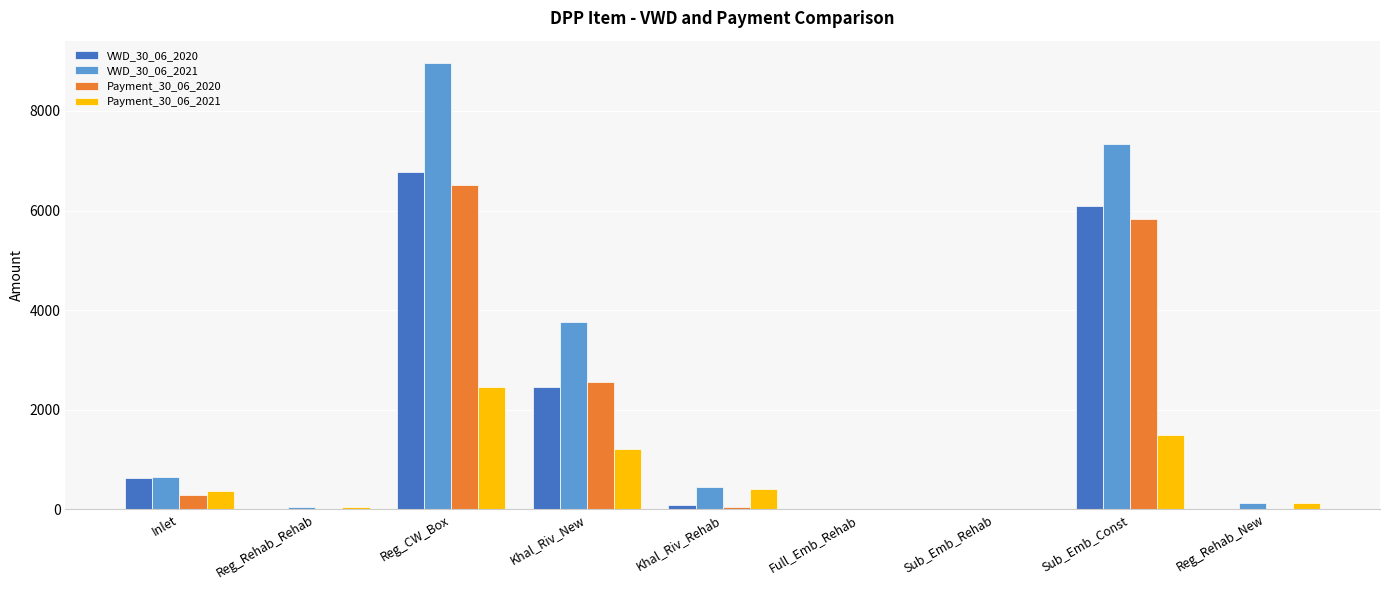

Are the bars grouped side by side (vs. stacked)?

Yes